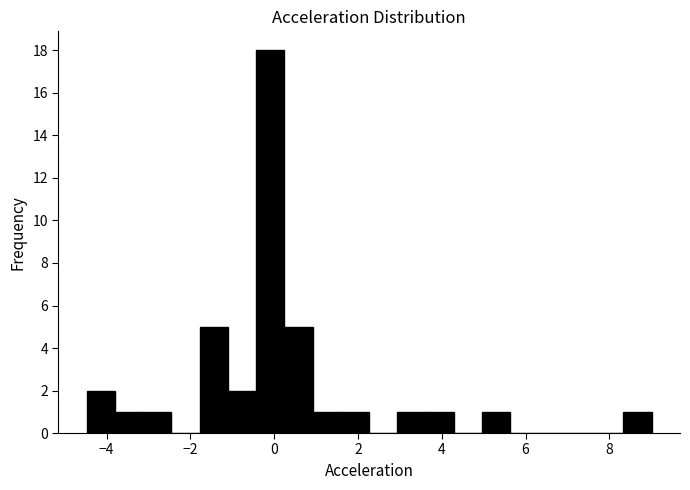

Around what value on the x-axis is the tallest bar? Give the approximate position of its centre, as read against the axis.

0.0